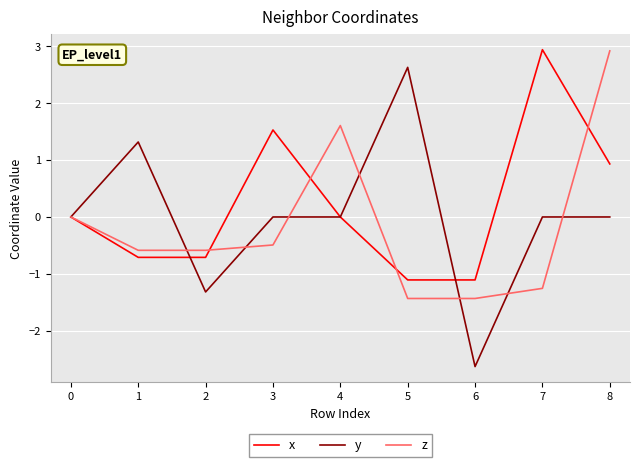

Which series has the largest range (max minus min)?

y